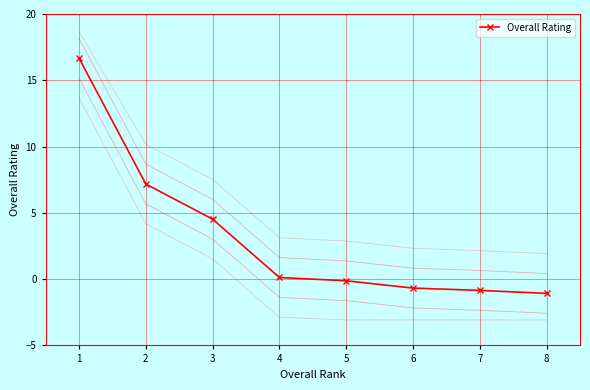

At which label does the data first exceed 0?

1